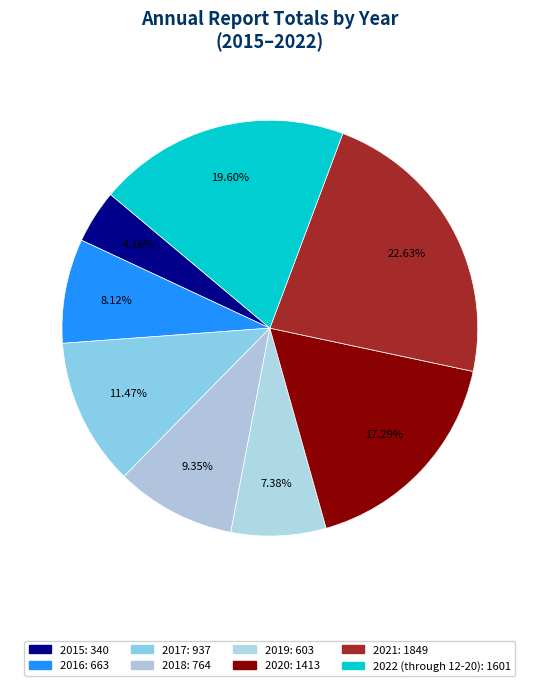

What is the total percentage of 2018 and 2016?

17.5%